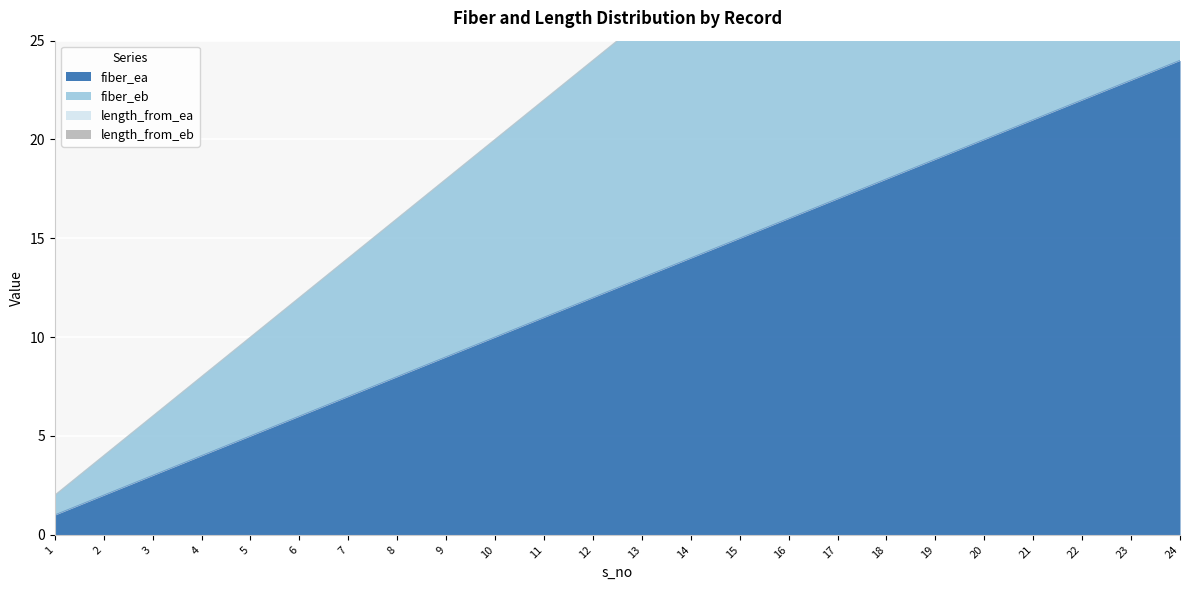

Does the chart display data point markers on the line(s)?

No